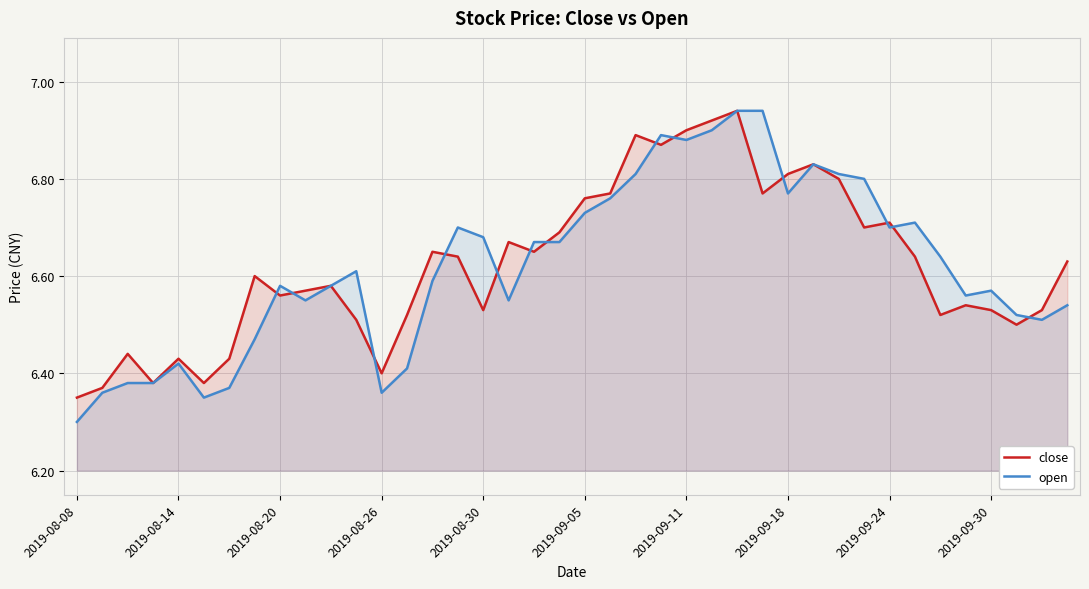

Which series has the widest spread of values?

open